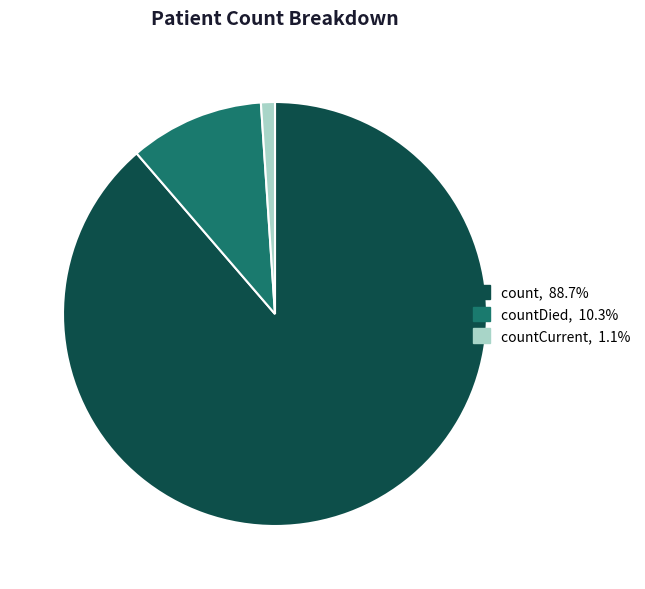

Is there any slice that represents more than half of the pie?

Yes